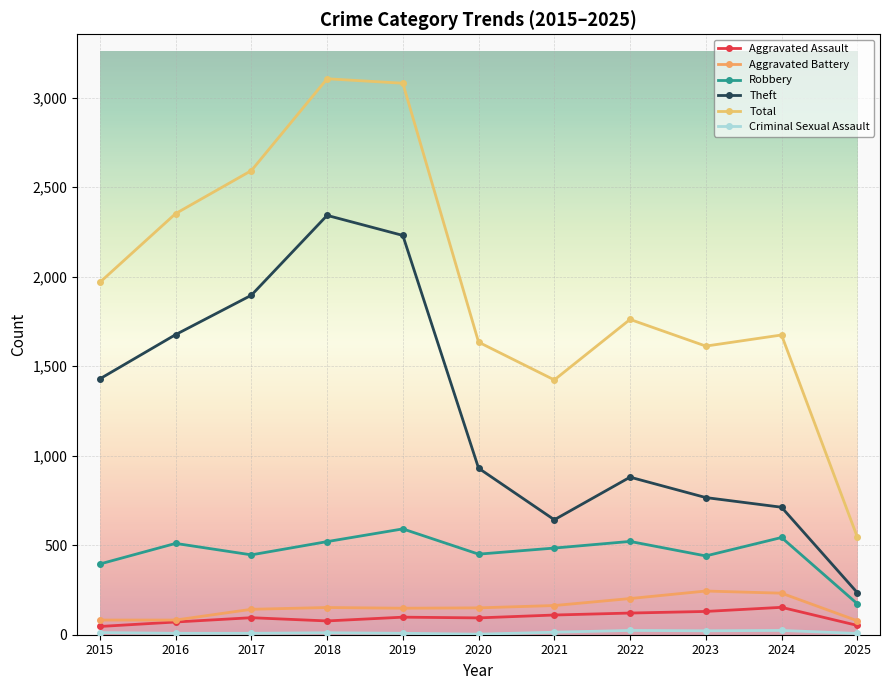

Rank the categories by Theft value from highest to lowest.

2018, 2019, 2017, 2016, 2015, 2020, 2022, 2023, 2024, 2021, 2025